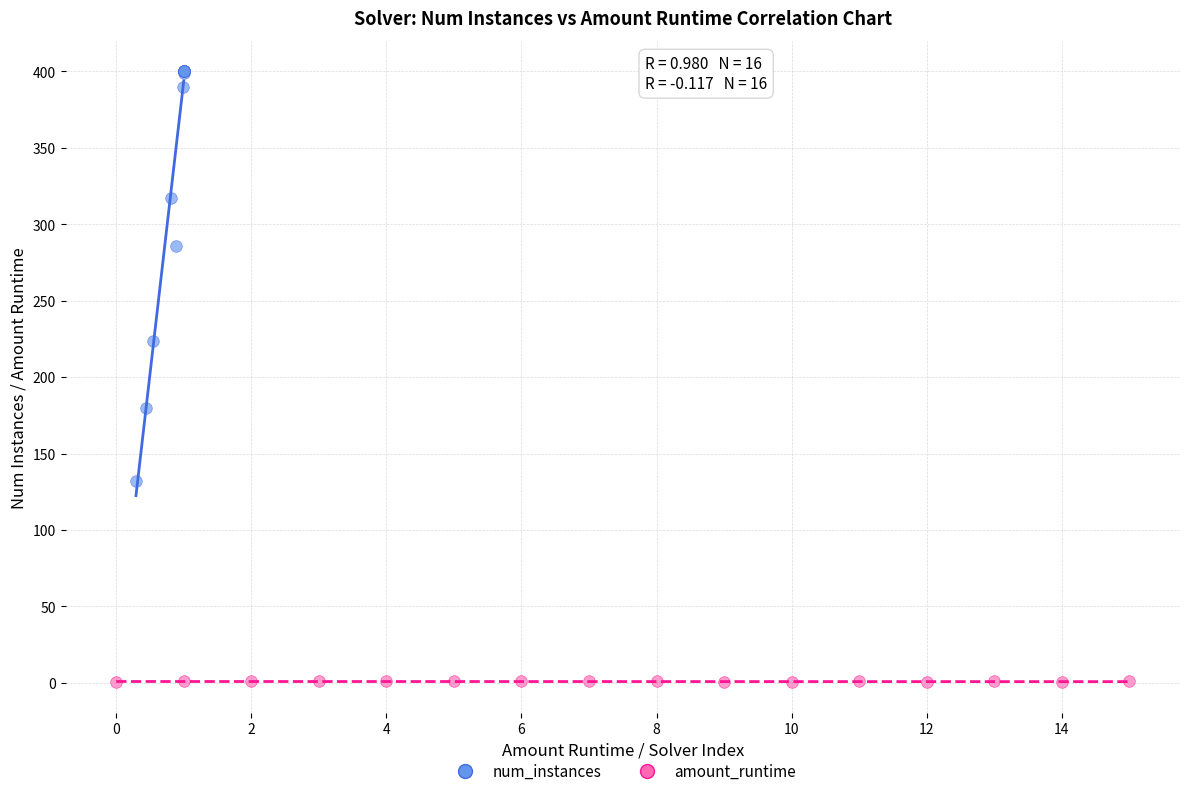

Which series reaches the minimum Y coordinate?

amount_runtime